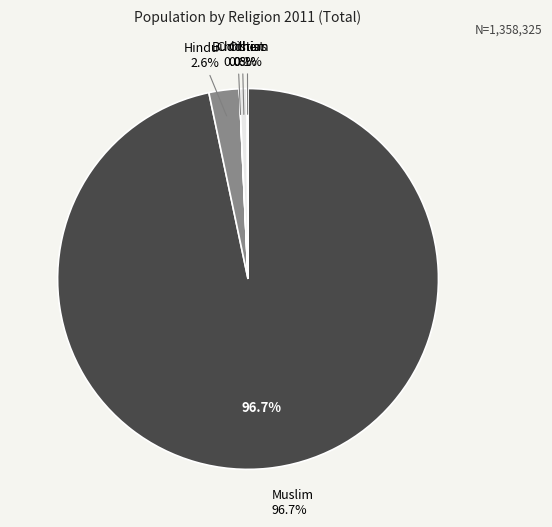

Combined, what portion of the pie is Muslim and Christian?

97.3%